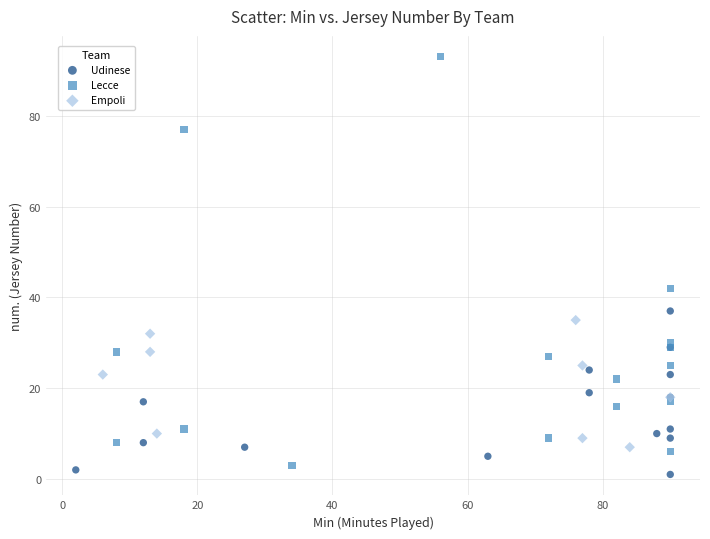

Which series has the widest spread of Y values?

Lecce